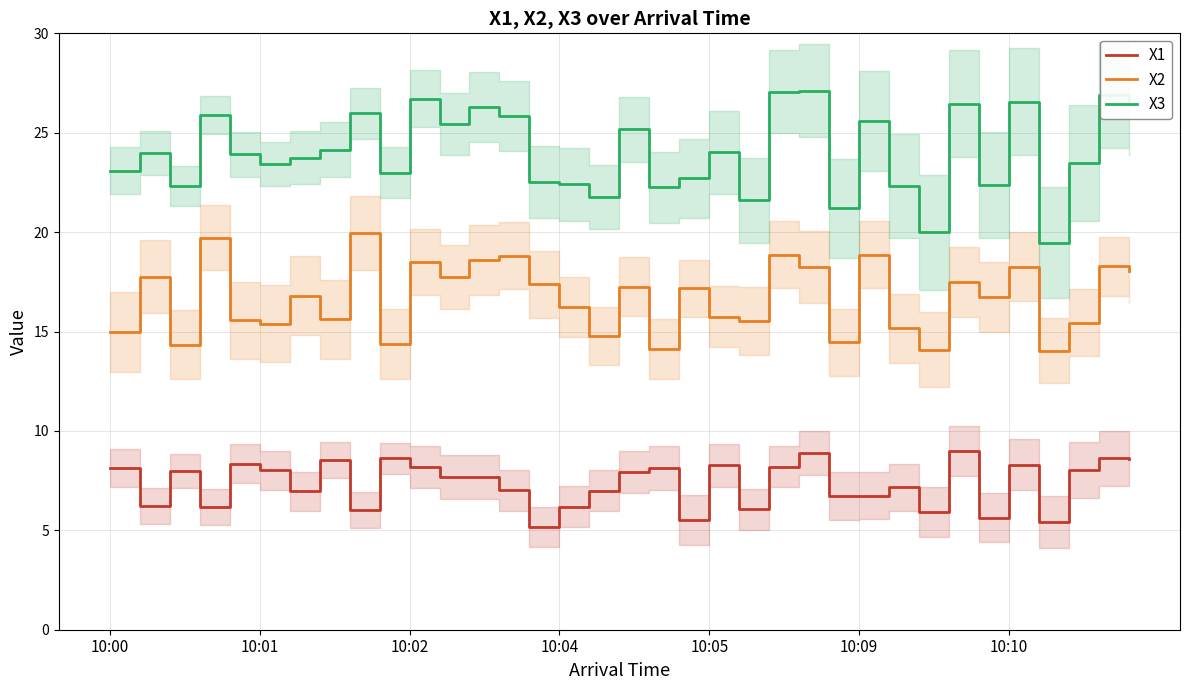

How many distinct data groups are displayed?

3